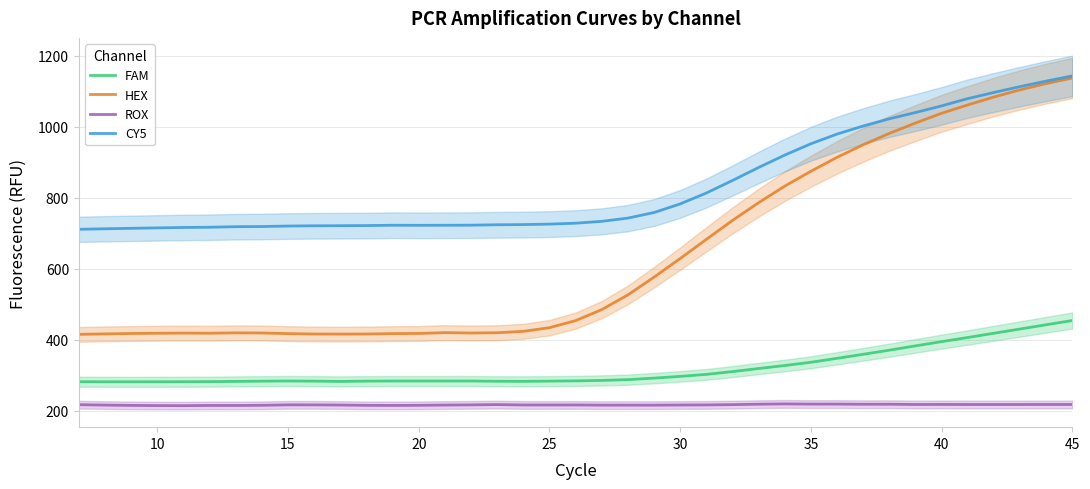

The value of CY5 at 20 is 722.4. True or false?

True